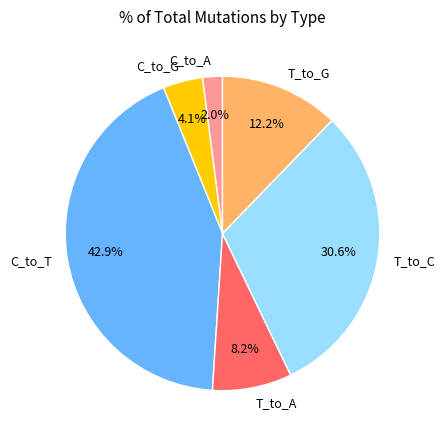

To the nearest percent, what is the difference between the T_to_G and C_to_T slice percentages?

31%